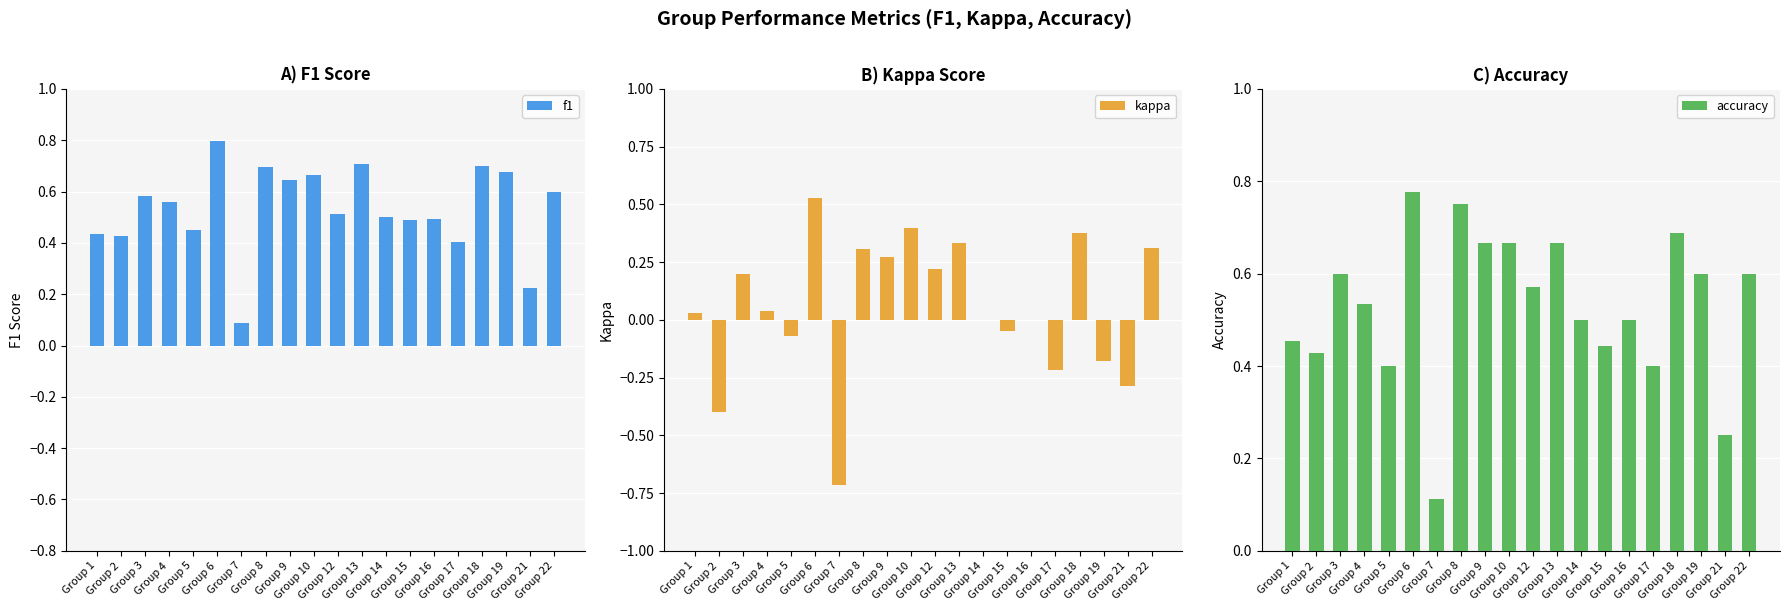

What is the maximum value shown in the chart?

0.8